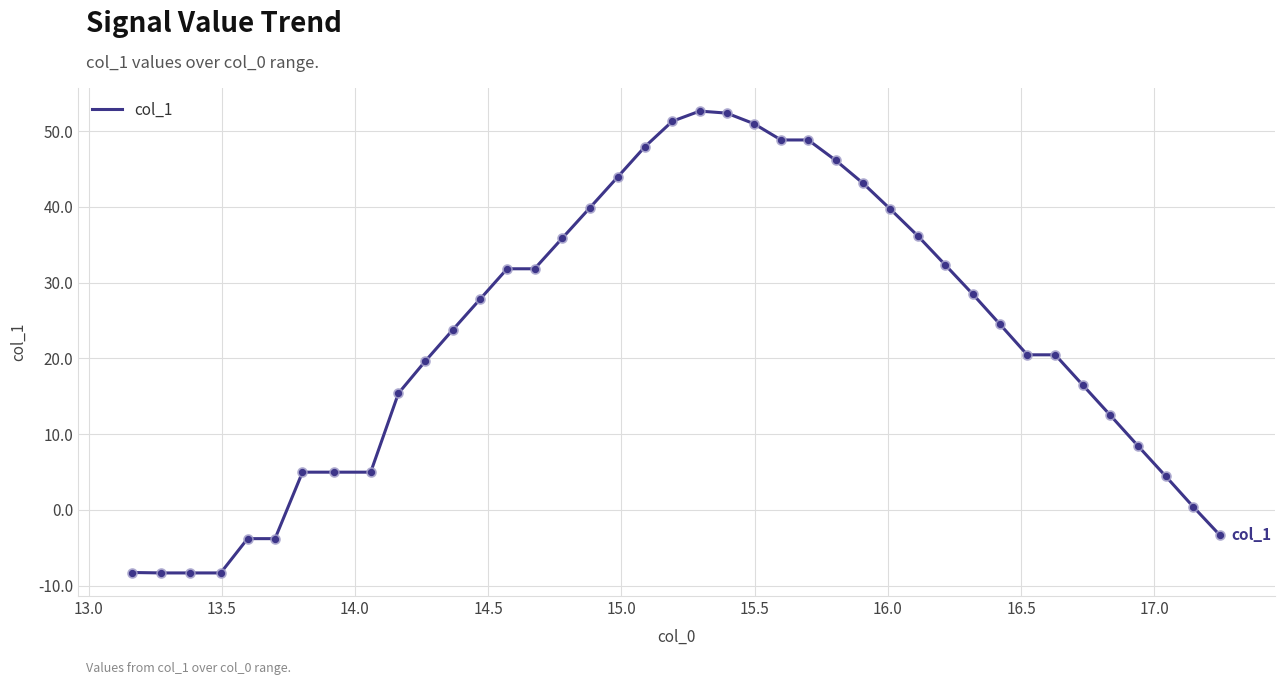

What is the greatest value displayed?

52.6